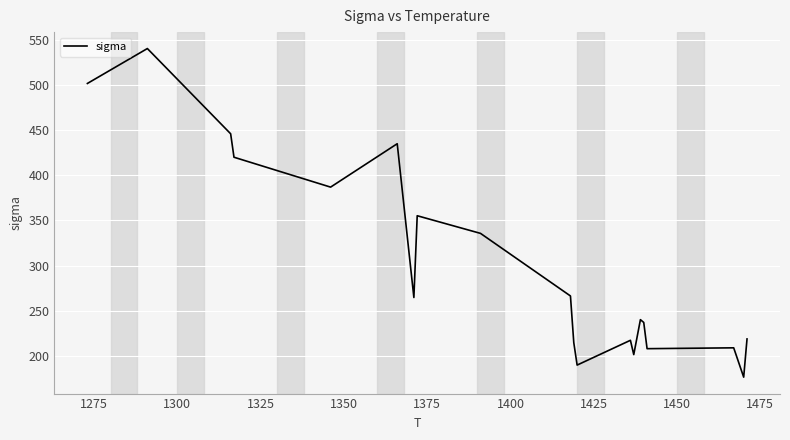

What is the difference between the maximum and minimum values?

364.7